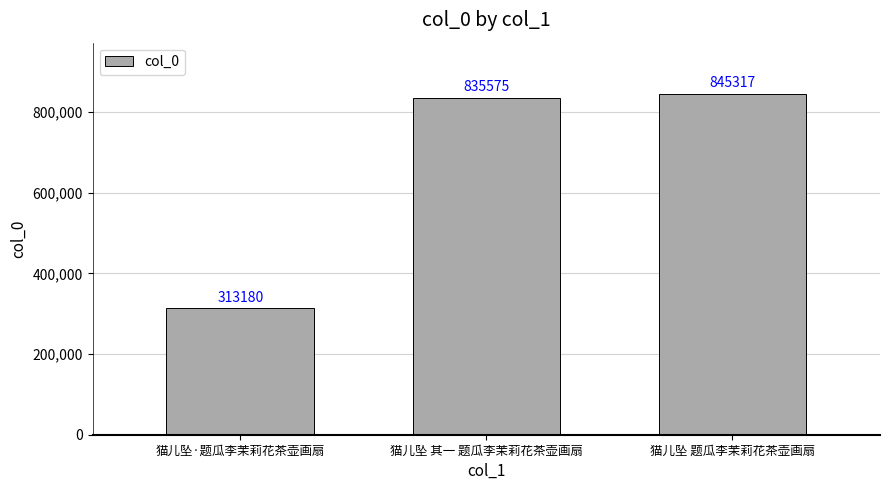

The chart shows a value of 422711 at 猫儿坠·题瓜李茉莉花茶壶画扇. True or false?

False